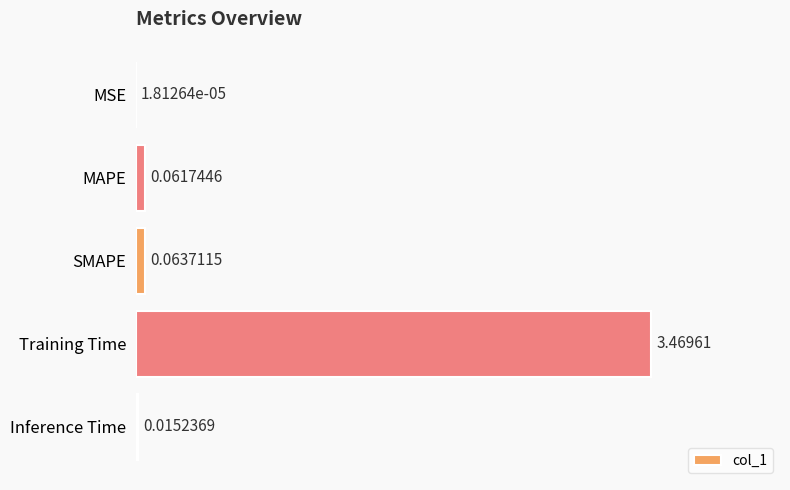

At which label is the value closest to 1?

SMAPE